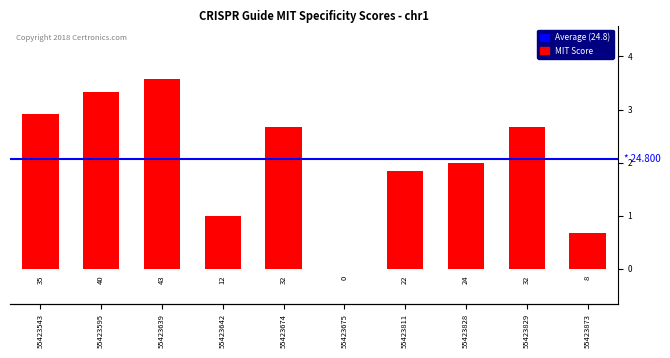

Reading right to left, transcribe all the data shown in this chart.

55423873=8	55423829=32	55423828=24	55423811=22	55423675=0	55423674=32	55423642=12	55423639=43	55423595=40	55423543=35